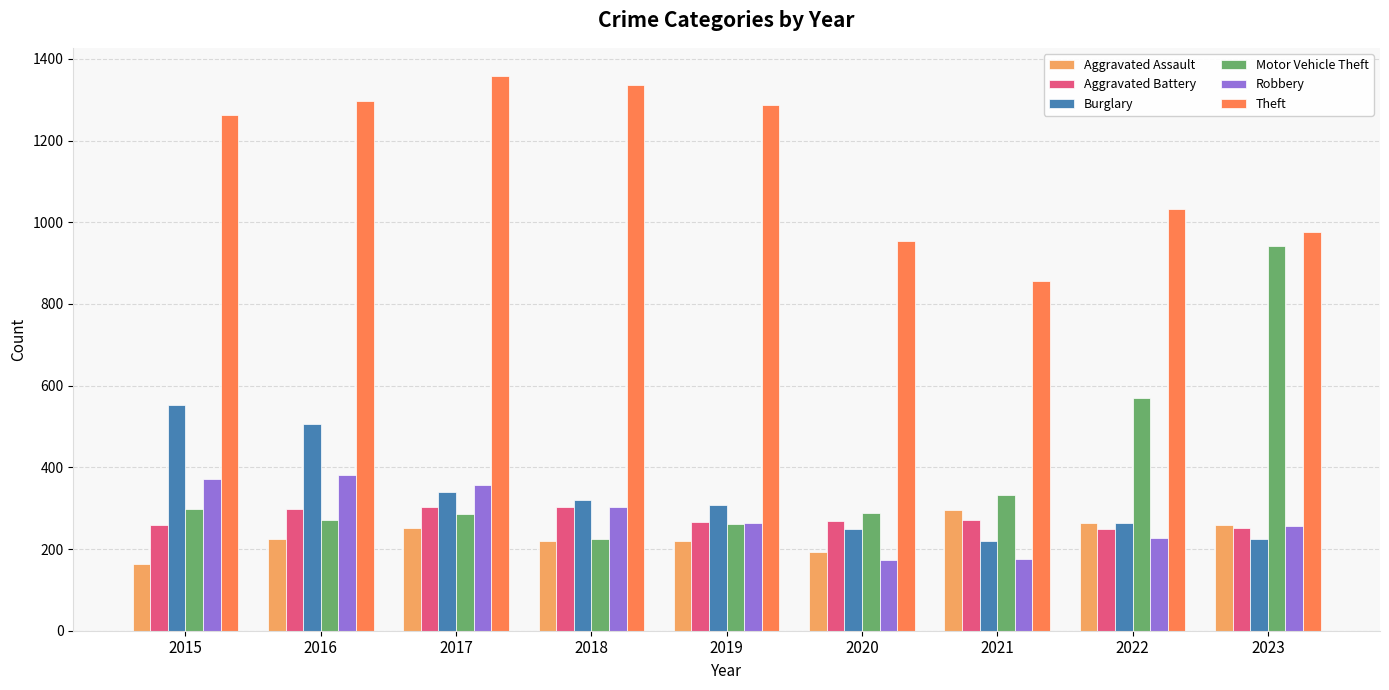

Rank the series at 2021 from lowest to highest value.

Robbery, Burglary, Aggravated Battery, Aggravated Assault, Motor Vehicle Theft, Theft